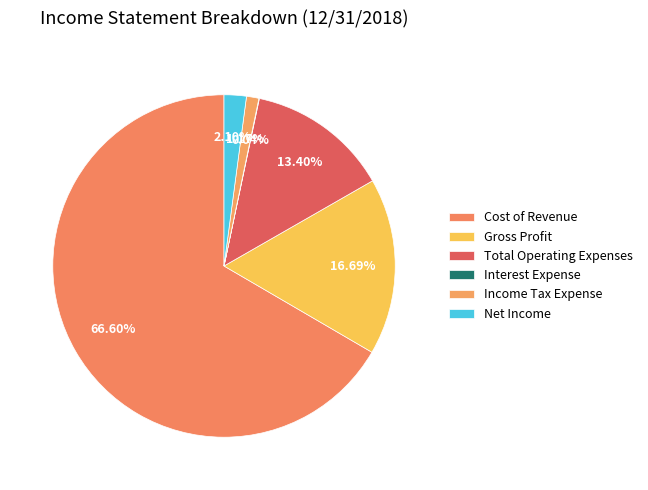

Is it true that Net Income is 10% of the pie?

False